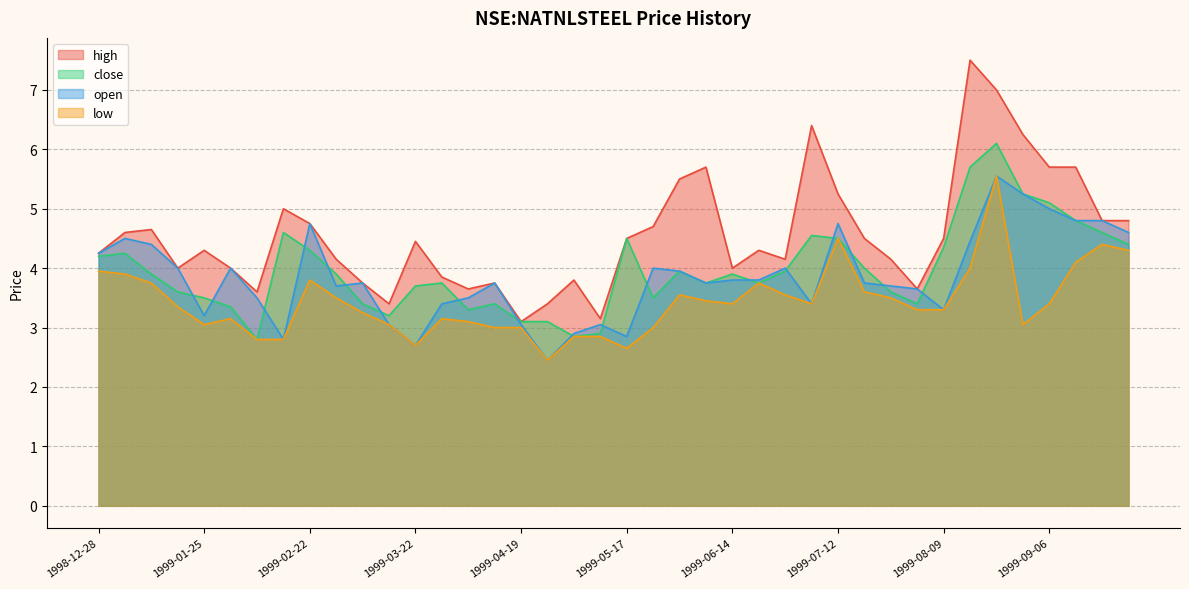

What are all the series names shown in the legend?

high, close, open, low